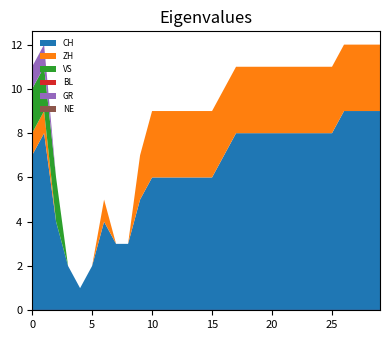

Reading left to right, what are all the values shown in this chart?

CH: 0=7	1=8	2=4	3=2	4=1	5=2	6=4	7=3	8=3	9=5	10=6	11=6	12=6	13=6	14=6	15=6	16=7	17=8	18=8	19=8	20=8	21=8	22=8	23=8	24=8	25=8	26=9	27=9	28=9	29=9
ZH: 0=1	1=1	2=0	3=0	4=0	5=0	6=1	7=0	8=0	9=2	10=3	11=3	12=3	13=3	14=3	15=3	16=3	17=3	18=3	19=3	20=3	21=3	22=3	23=3	24=3	25=3	26=3	27=3	28=3	29=3
VS: 0=2	1=2	2=2	3=0	4=0	5=0	6=0	7=0	8=0	9=0	10=0	11=0	12=0	13=0	14=0	15=0	16=0	17=0	18=0	19=0	20=0	21=0	22=0	23=0	24=0	25=0	26=0	27=0	28=0	29=0
BL: 0=0	1=0	2=0	3=0	4=0	5=0	6=0	7=0	8=0	9=0	10=0	11=0	12=0	13=0	14=0	15=0	16=0	17=0	18=0	19=0	20=0	21=0	22=0	23=0	24=0	25=0	26=0	27=0	28=0	29=0
GR: 0=1	1=1	2=0	3=0	4=0	5=0	6=0	7=0	8=0	9=0	10=0	11=0	12=0	13=0	14=0	15=0	16=0	17=0	18=0	19=0	20=0	21=0	22=0	23=0	24=0	25=0	26=0	27=0	28=0	29=0
NE: 0=0	1=0	2=0	3=0	4=0	5=0	6=0	7=0	8=0	9=0	10=0	11=0	12=0	13=0	14=0	15=0	16=0	17=0	18=0	19=0	20=0	21=0	22=0	23=0	24=0	25=0	26=0	27=0	28=0	29=0